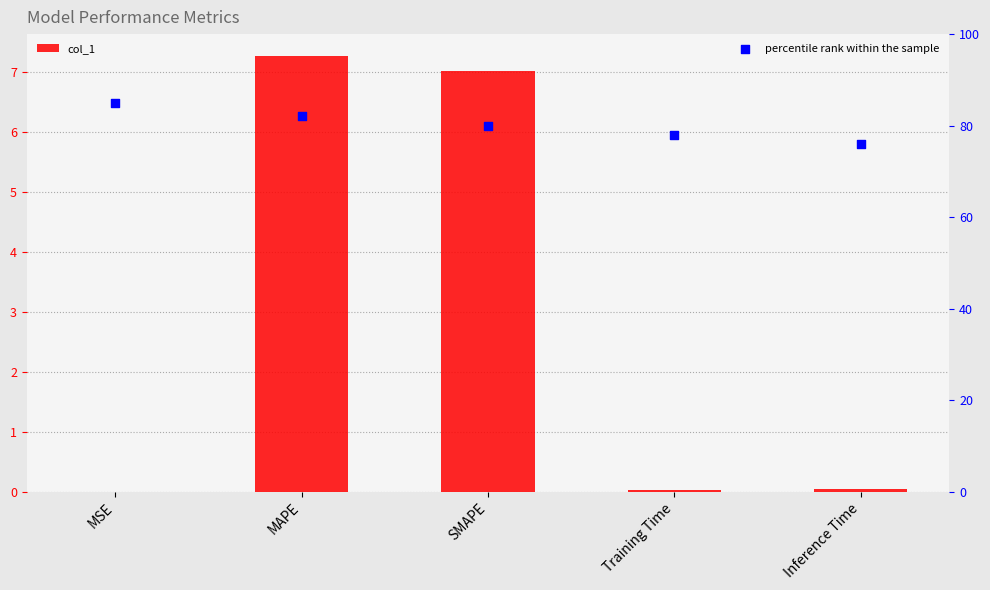

Which series contains the highest Y value?

percentile rank within the sample